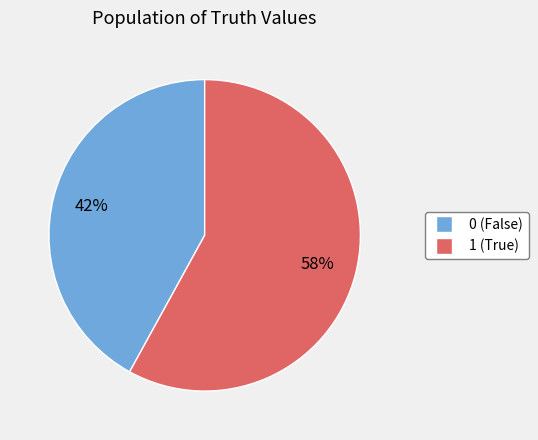

Rank the categories by value from lowest to highest.

0, 1